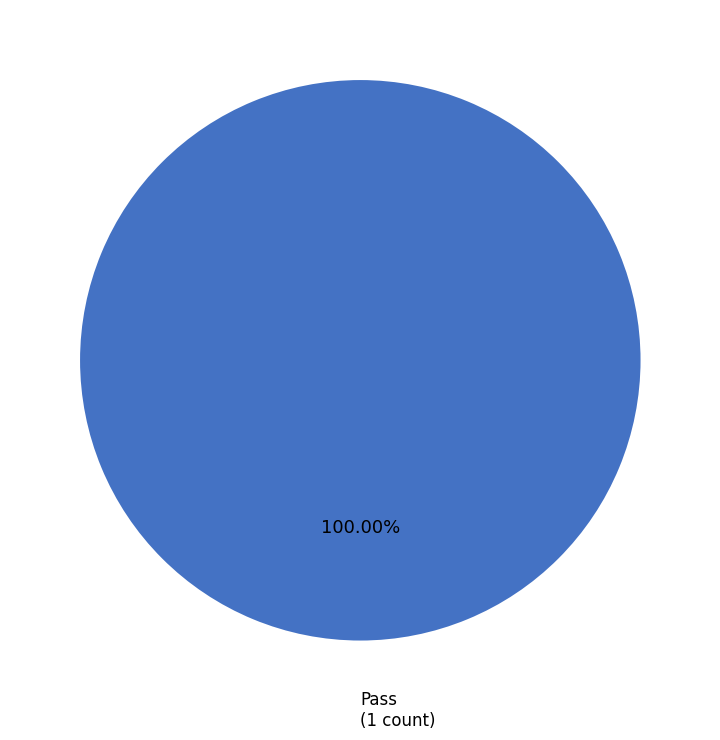

Does any single category account for the majority?

Yes